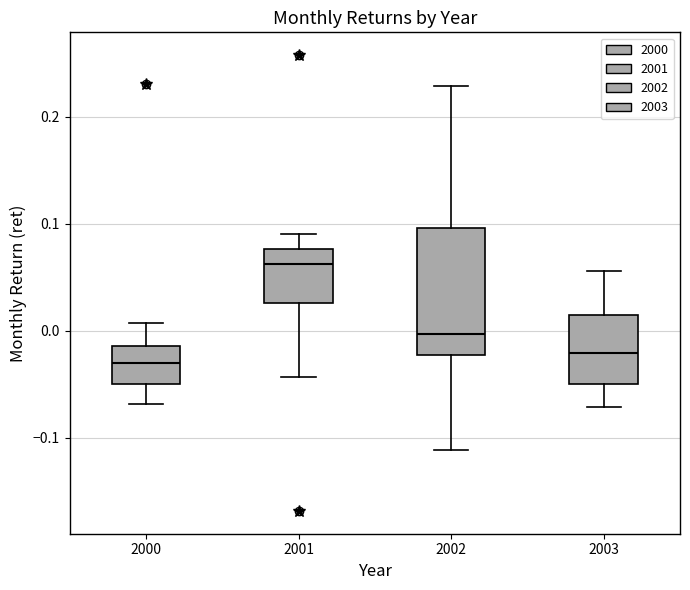

Reading left to right, read every box against the y-axis: the position of its median line, the range the box covers, and the ends of its whiskers. The values are not printed on the chart, so give them approximately, as read against the axis.

2000: median -0.03, box -0.05 to -0.01, whiskers -0.07 to 0.01
2001: median 0.06, box 0.03 to 0.08, whiskers -0.04 to 0.09
2002: median 0.00, box -0.02 to 0.10, whiskers -0.11 to 0.23
2003: median -0.02, box -0.05 to 0.01, whiskers -0.07 to 0.06